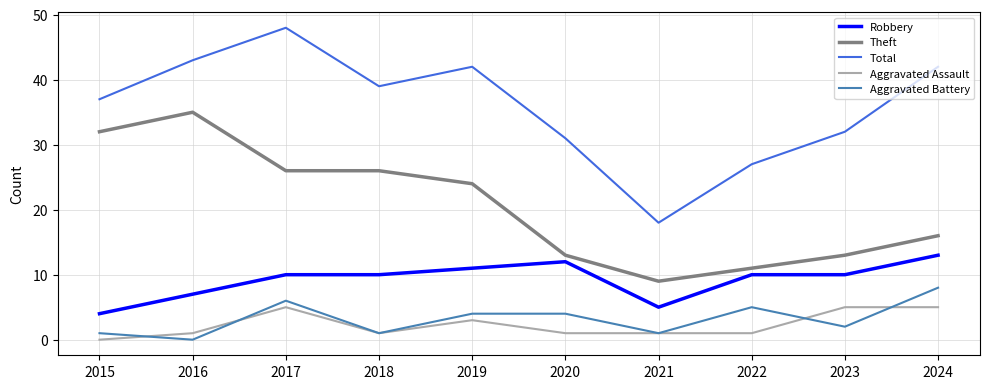

What is the minimum value for Total?

18